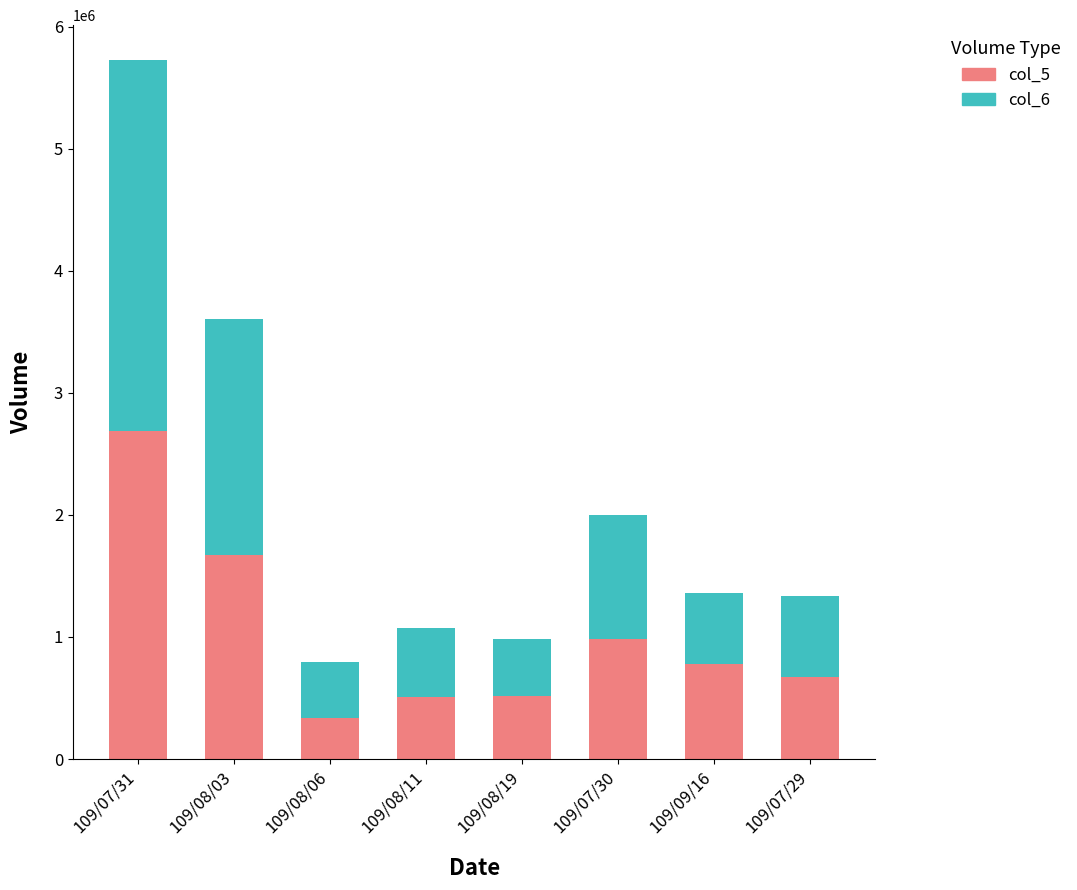

What is the total value across all series at 109/08/19?

985150